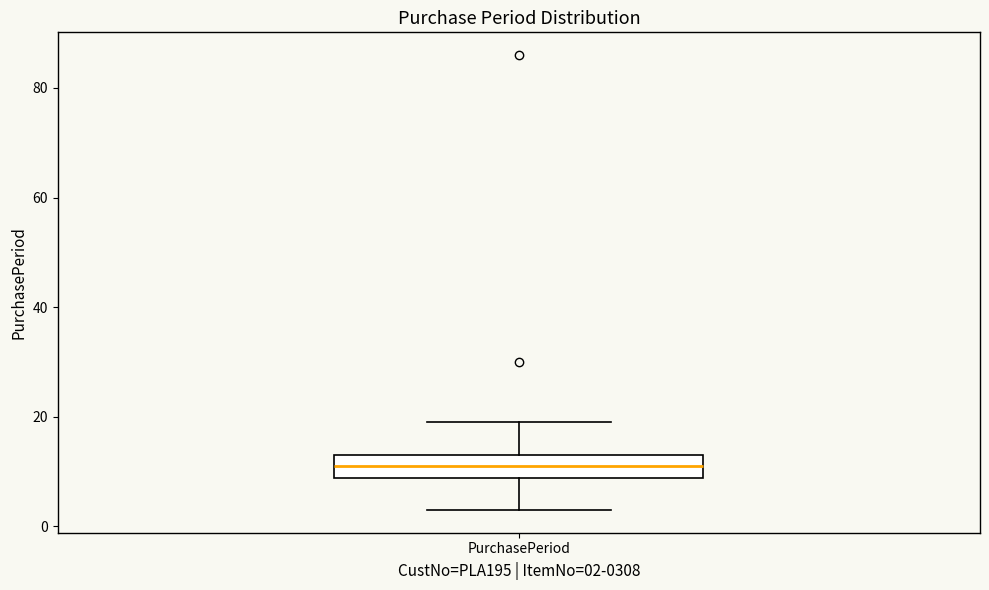

Read this box plot against the y-axis: the position of the median line, the range covered by the box, and the ends of both whiskers. The values are not printed on the chart, so give them approximately, as read against the axis.

median 12, box 8 to 14, whiskers 4 to 20